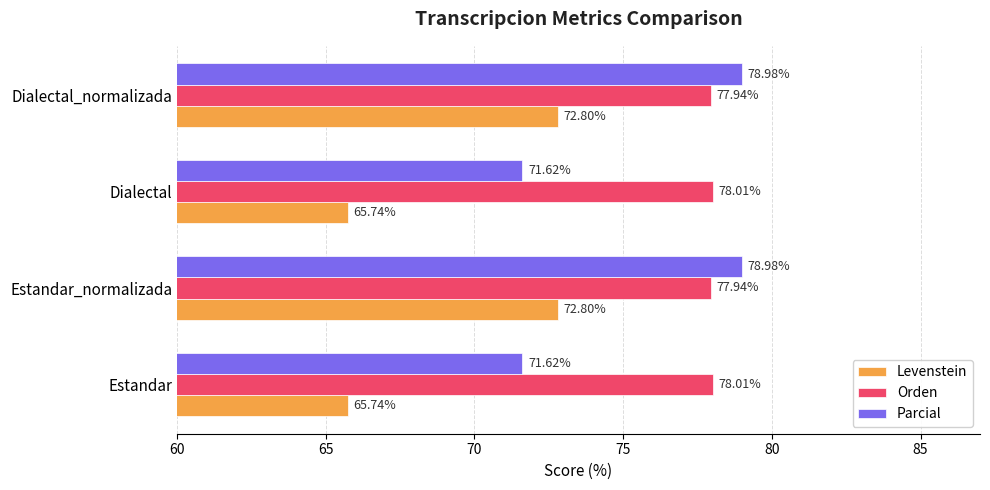

Count the Levenstein values in the range 65 to 72.

2